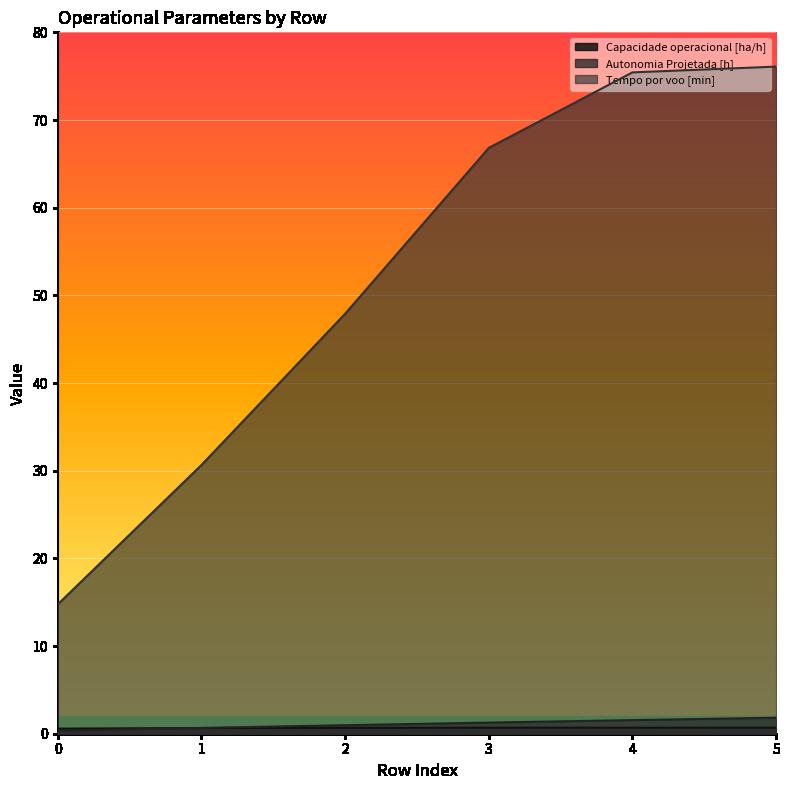

Between 4 and 5, which series saw the biggest shift?

Tempo por voo [min]